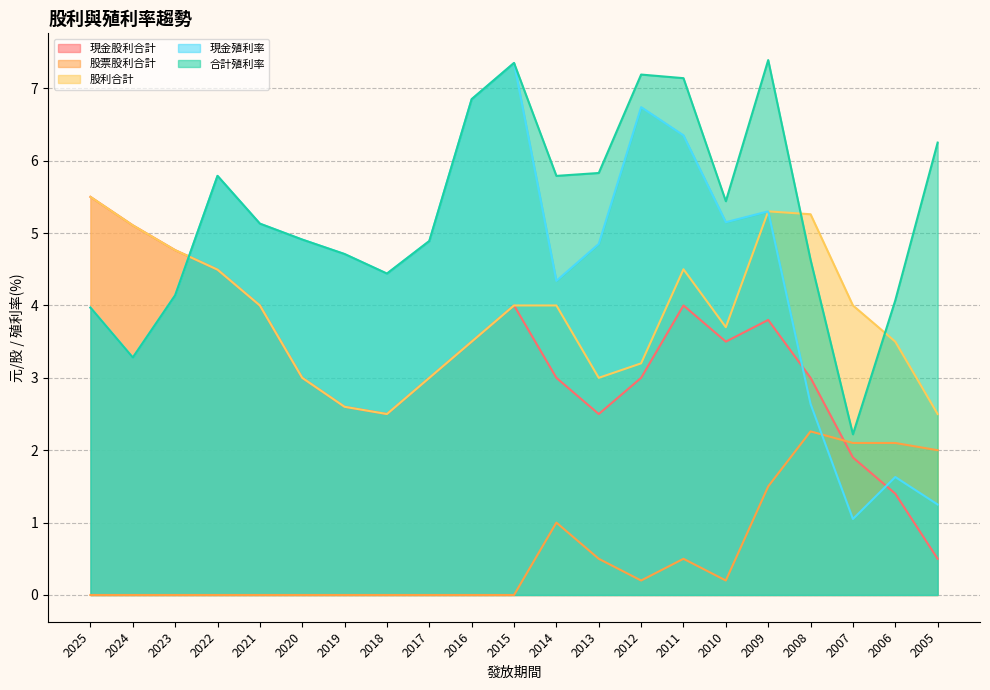

What is the difference between the highest and lowest values at 2017?

4.9